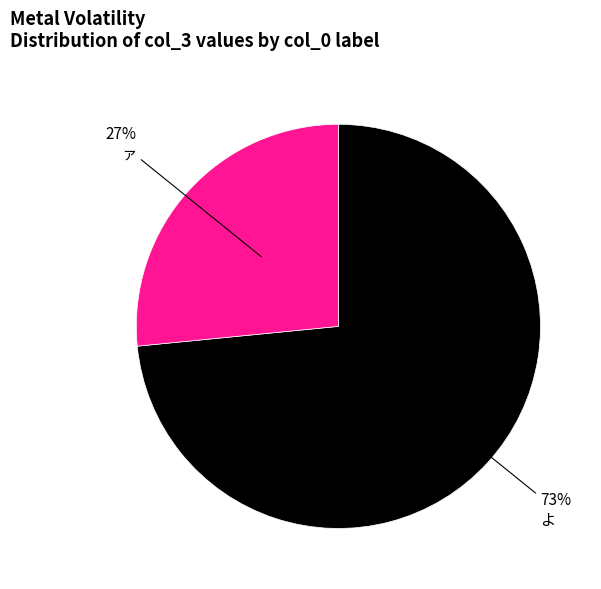

To the nearest percent, what is the combined percentage of ァ and よ?

100%